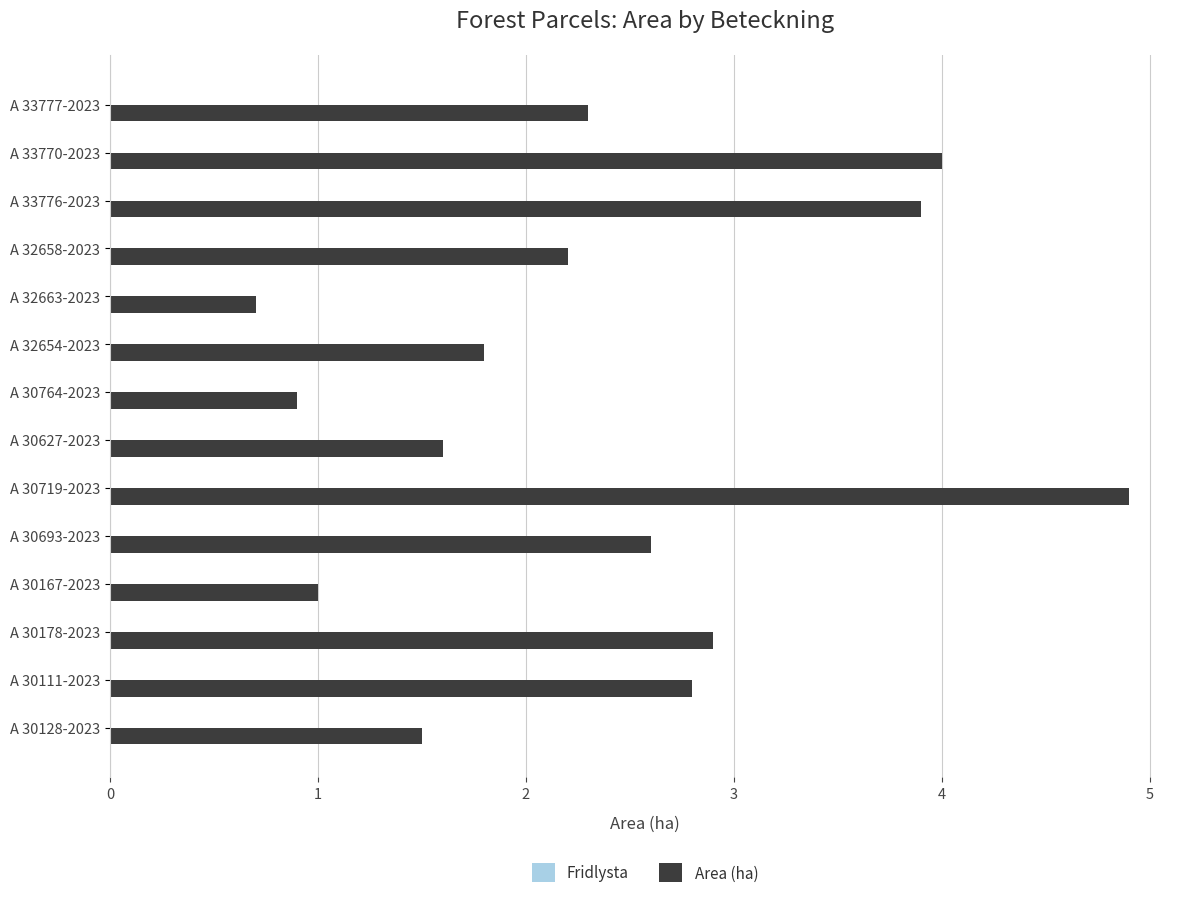

How many categories are shown in the chart?

14